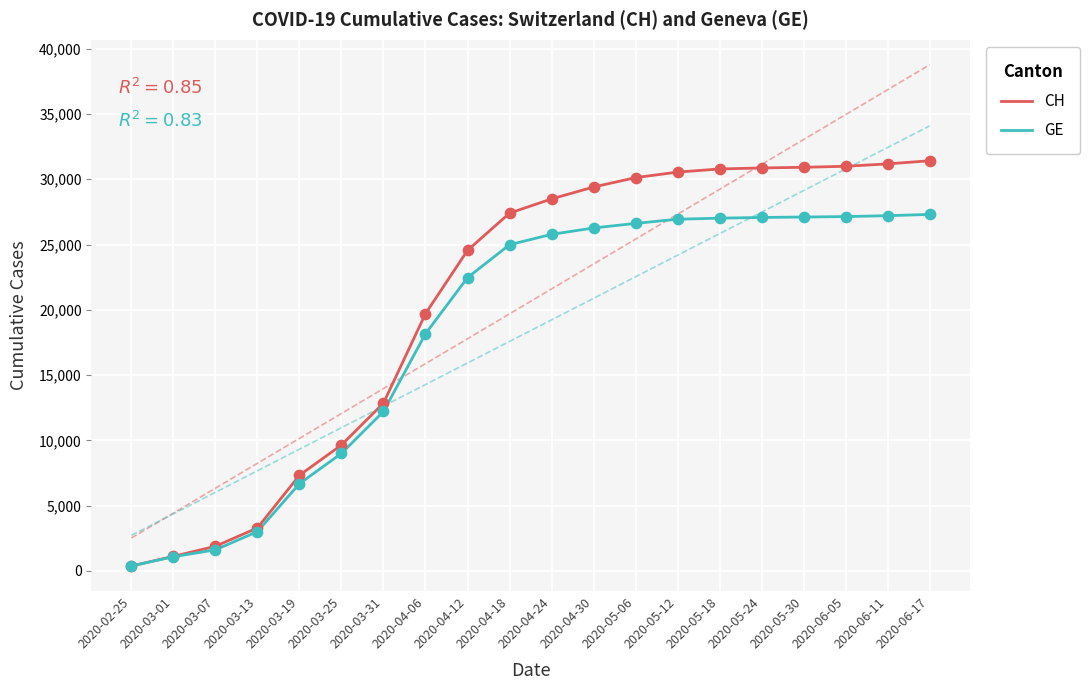

What are all the series names shown in the legend?

CH, GE